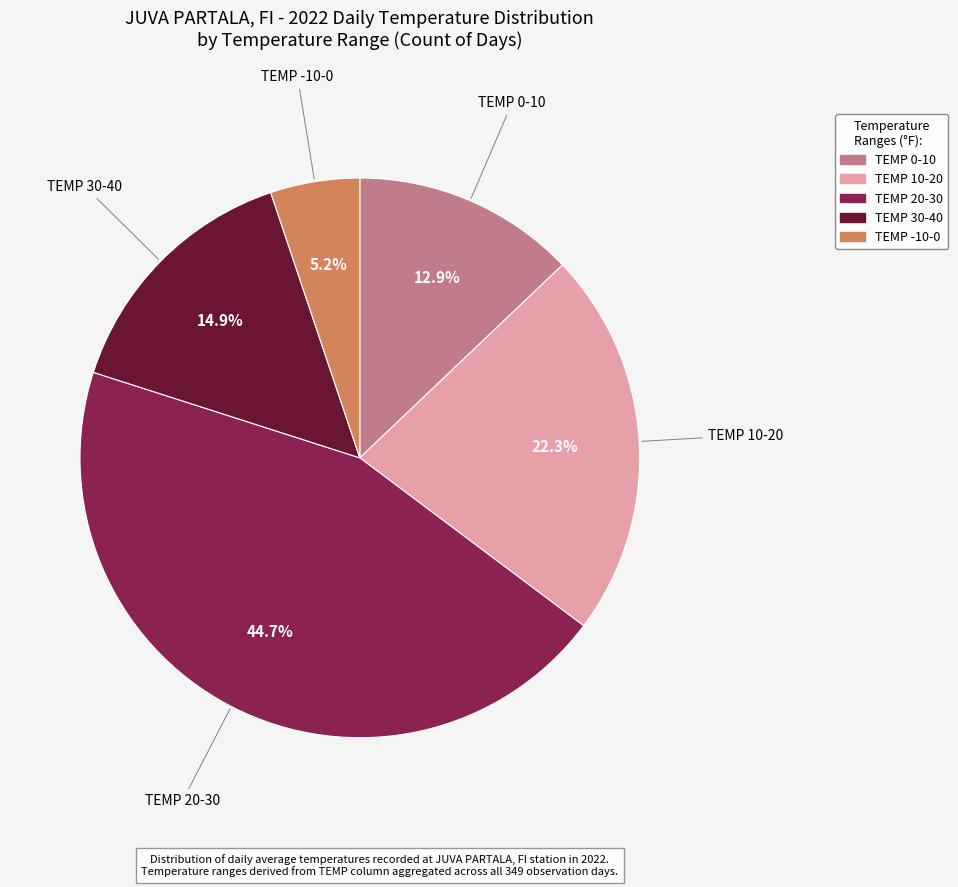

To the nearest percent, what is the difference between the largest and smallest slice percentages?

40%